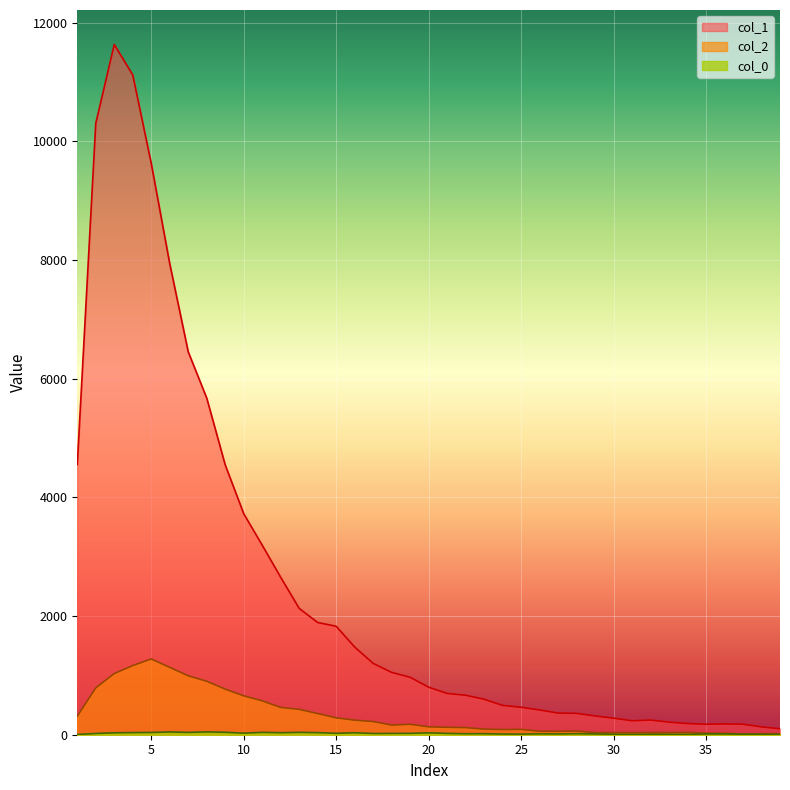

What is the difference between the highest and lowest values at 14?

1856